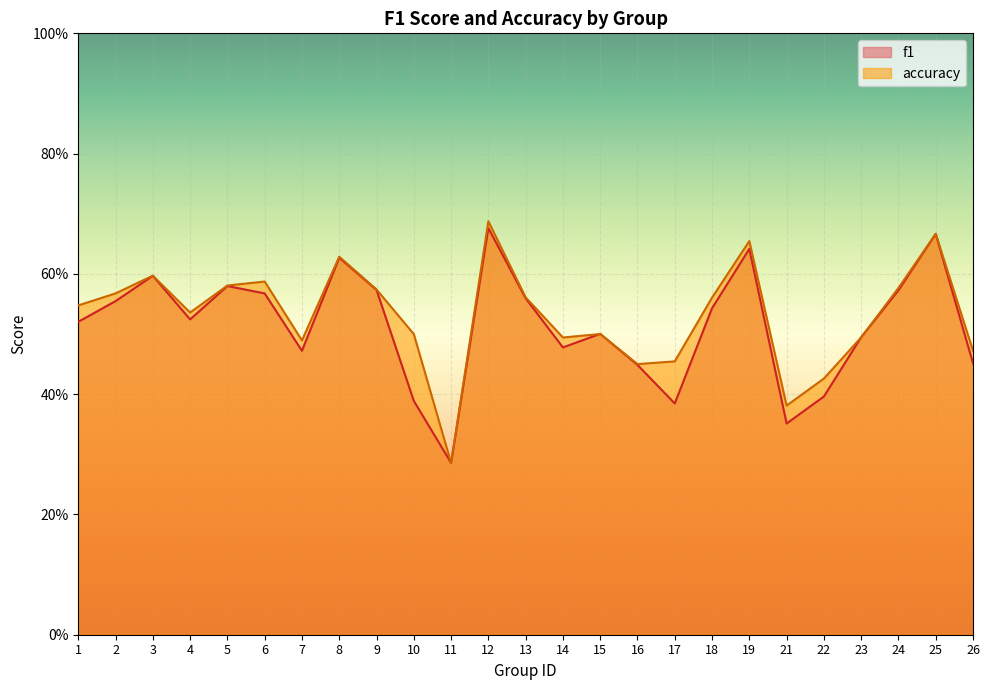

What are all the series names shown in the legend?

f1, accuracy